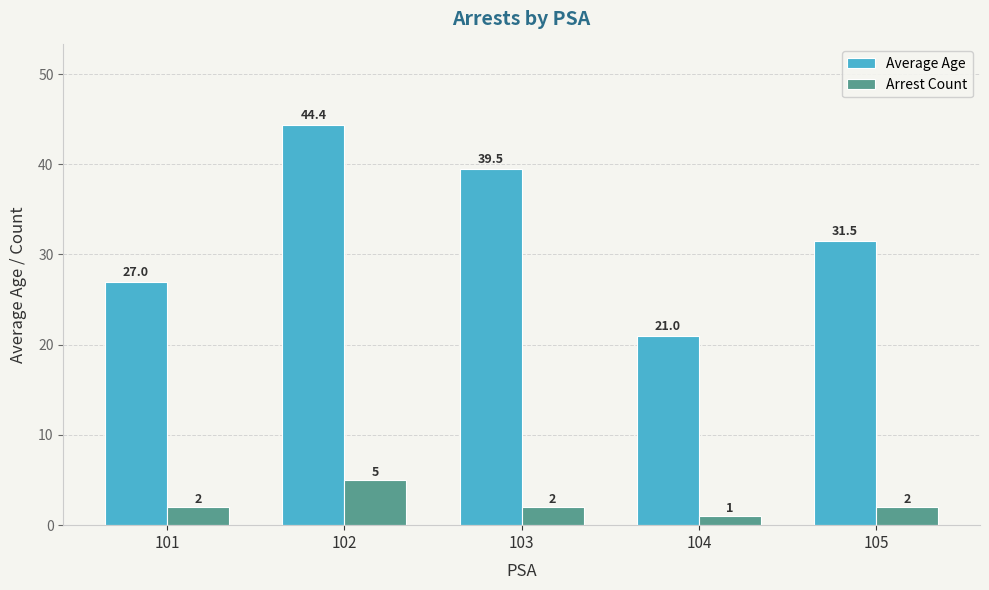

Read the Arrest Count value at 103.

2.0